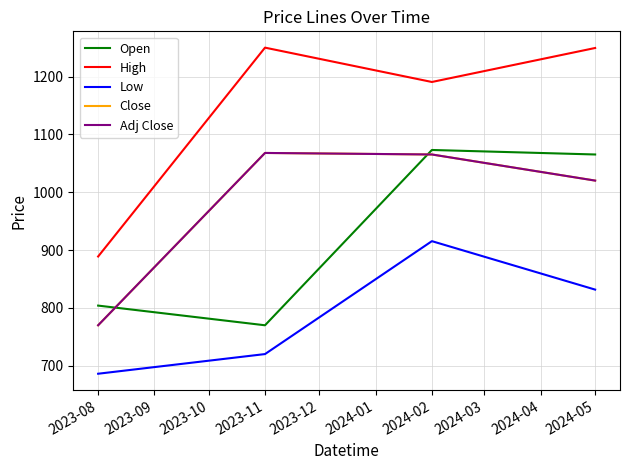

Is this an area chart (filled region under the line)?

No